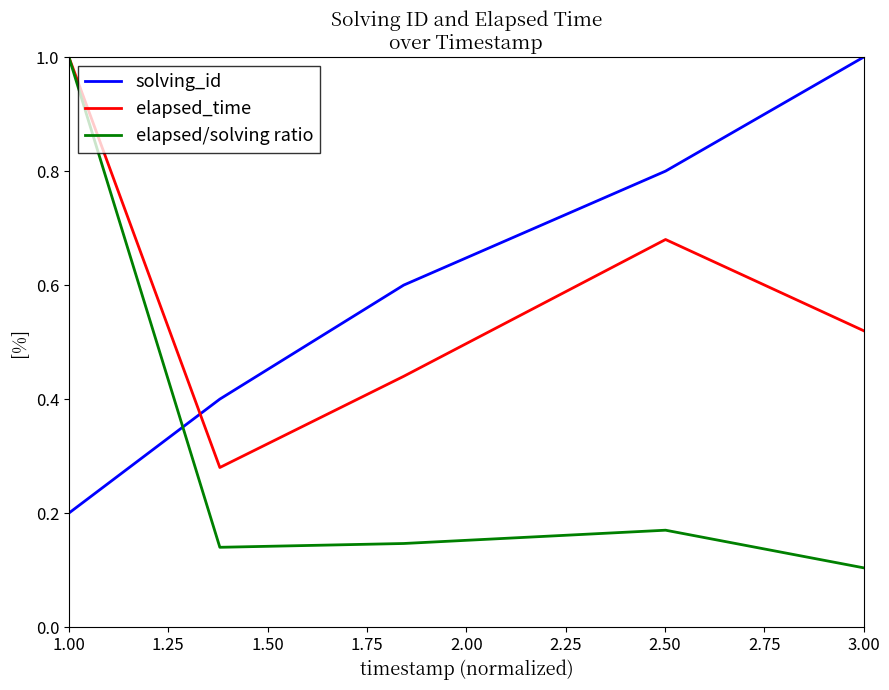

What is the greatest value displayed?

1.0